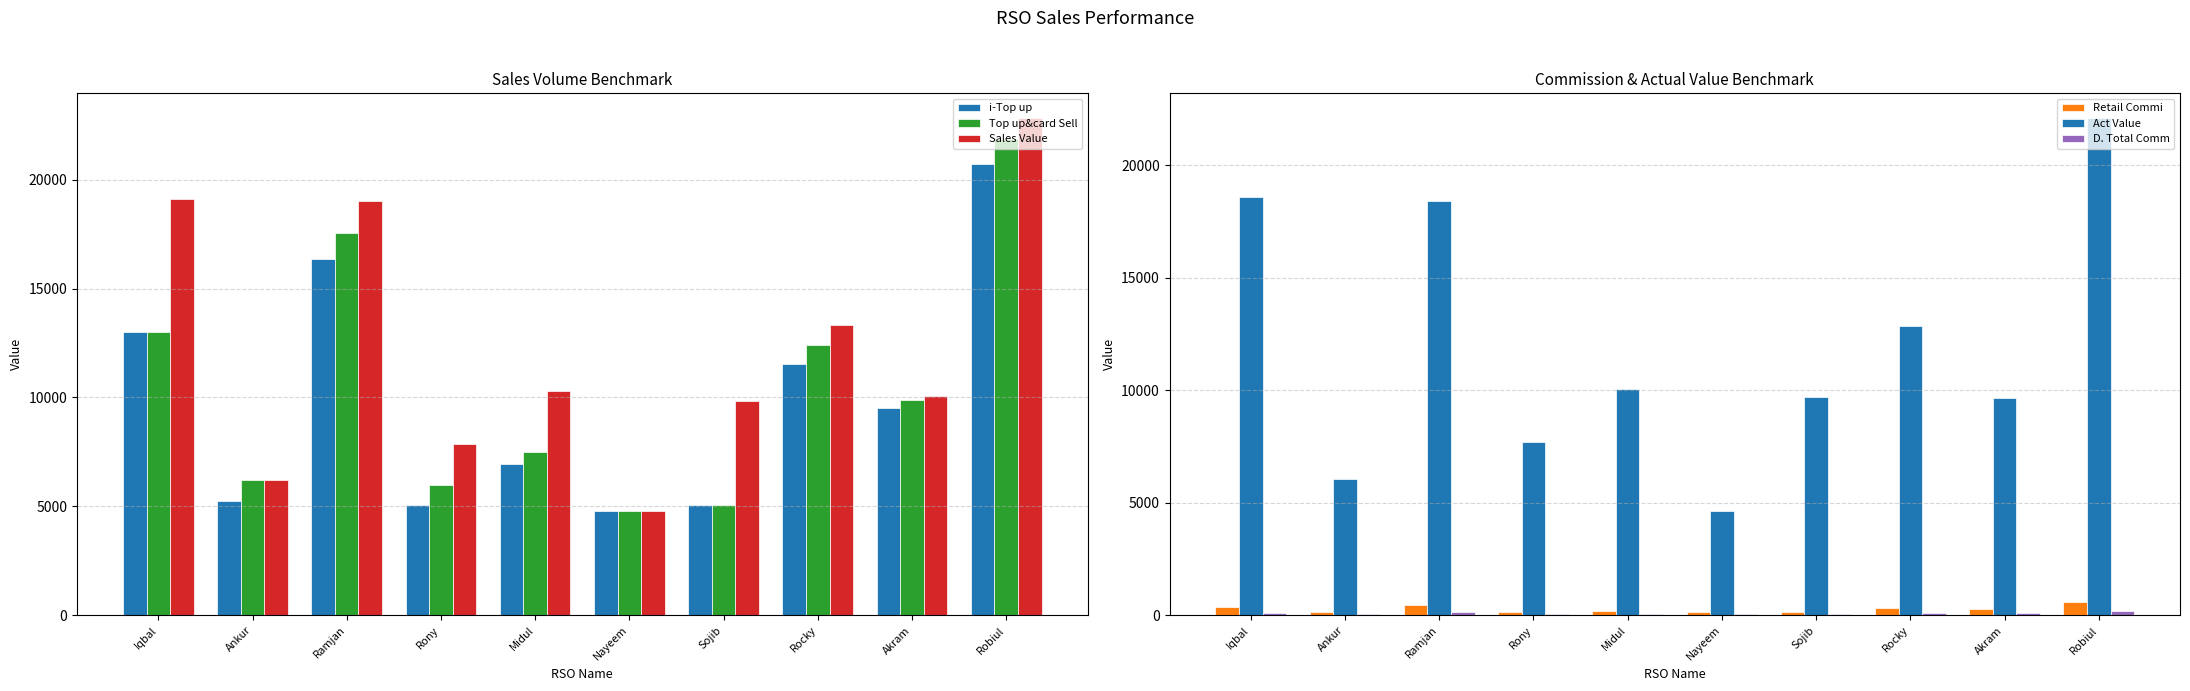

What is the value of the Top up&card Sell bar at the 3rd from the left?

17529